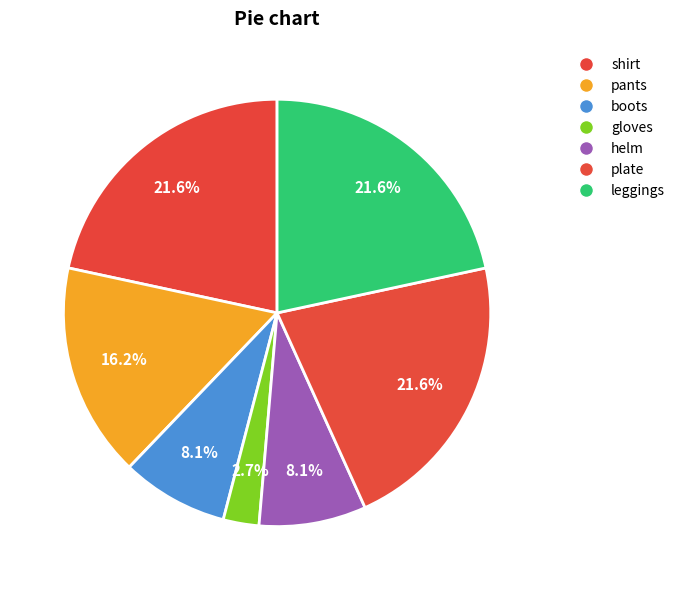

Between pants and gloves, which is larger?

pants